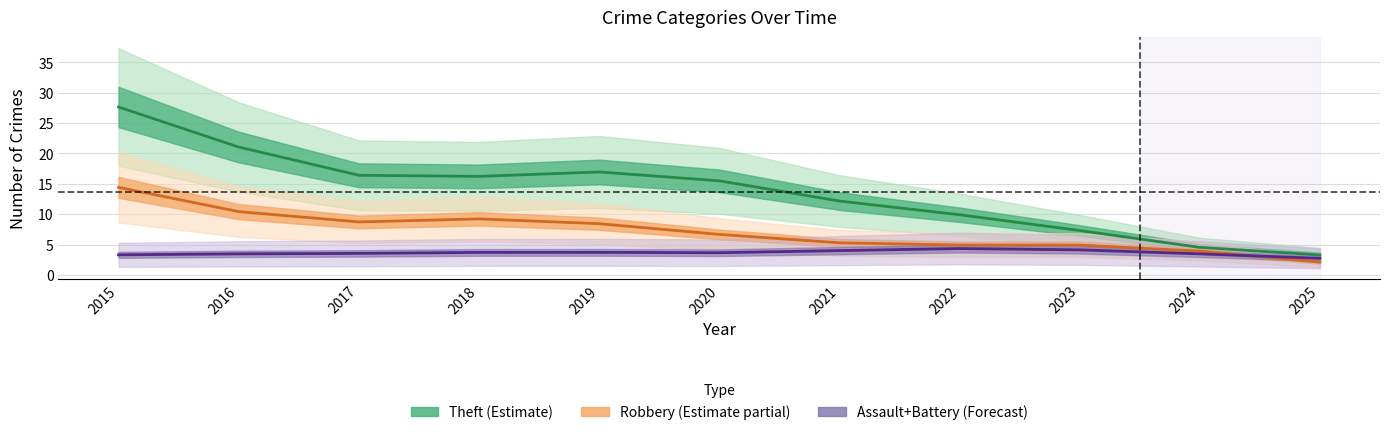

Which series changed the most between 2015 and 2018?

Theft (Estimate)